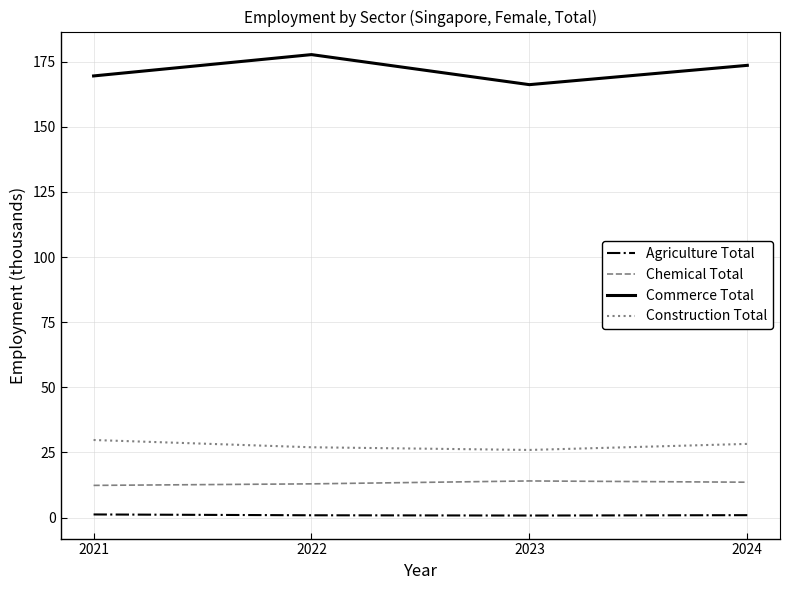

How many values in the Construction Total series exceed 28?

2